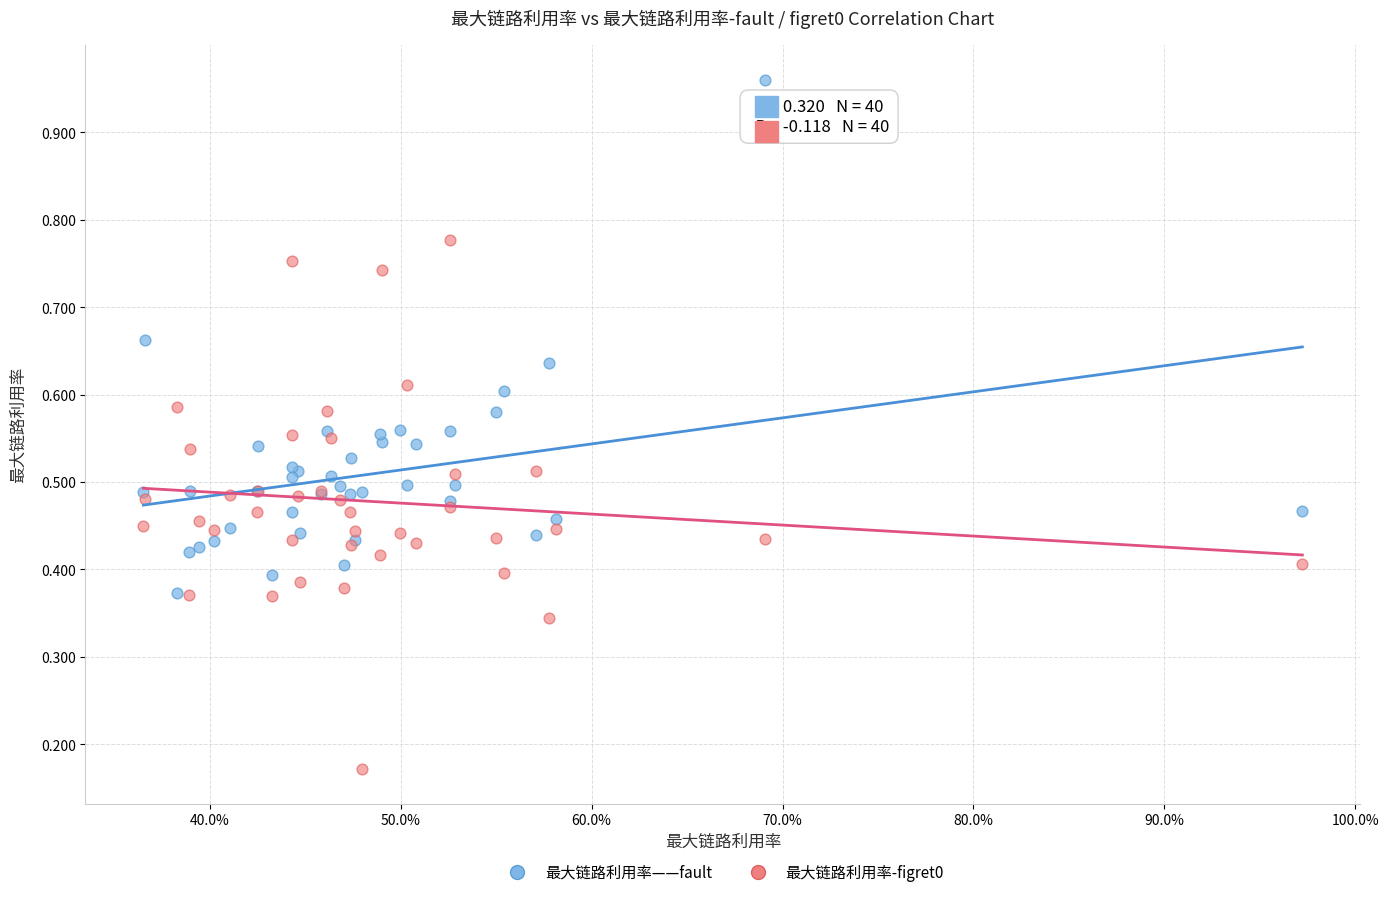

What are all the series names shown in the legend?

最大链路利用率——fault, 最大链路利用率-figret0